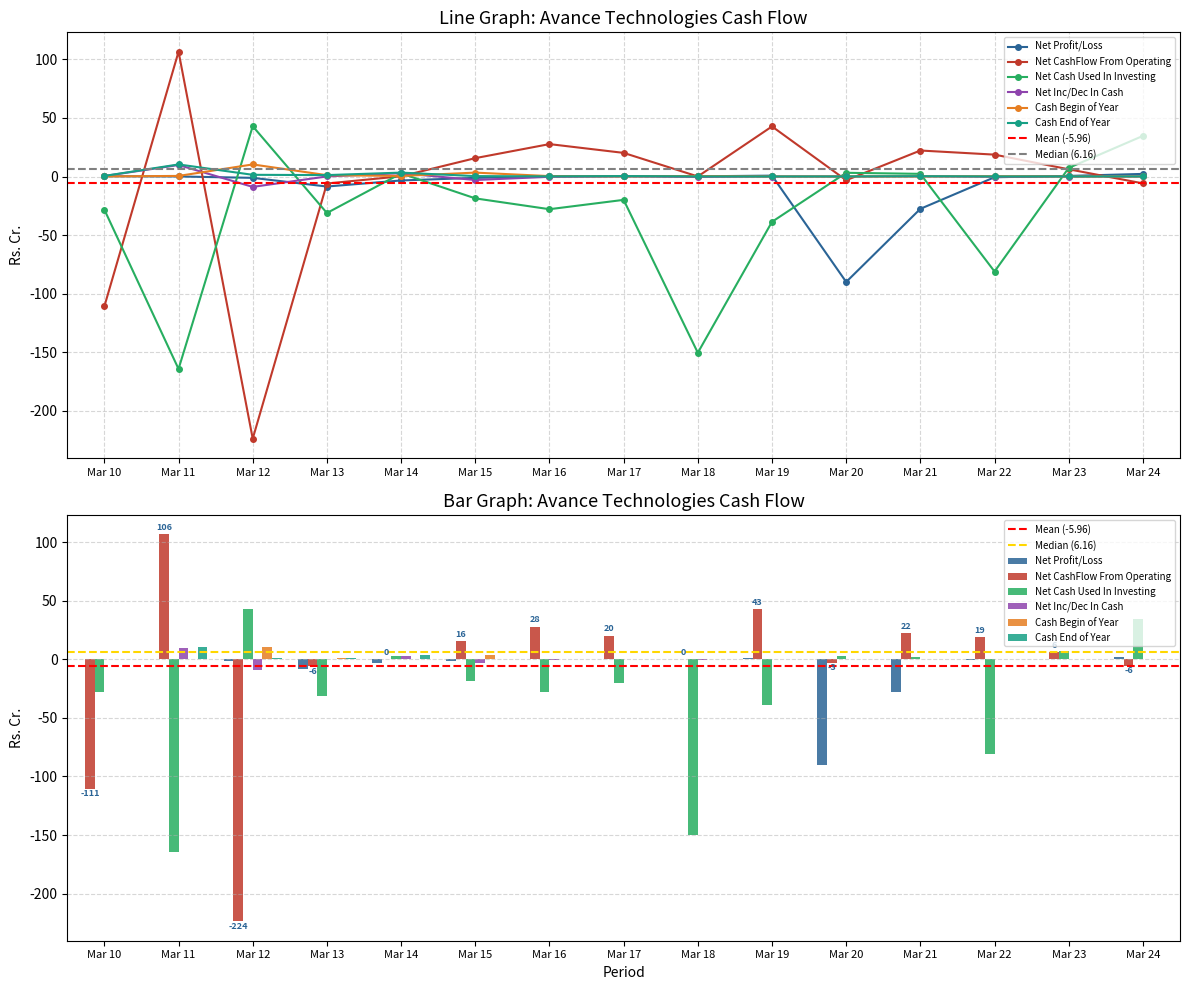

What is the smallest value displayed?

-223.6